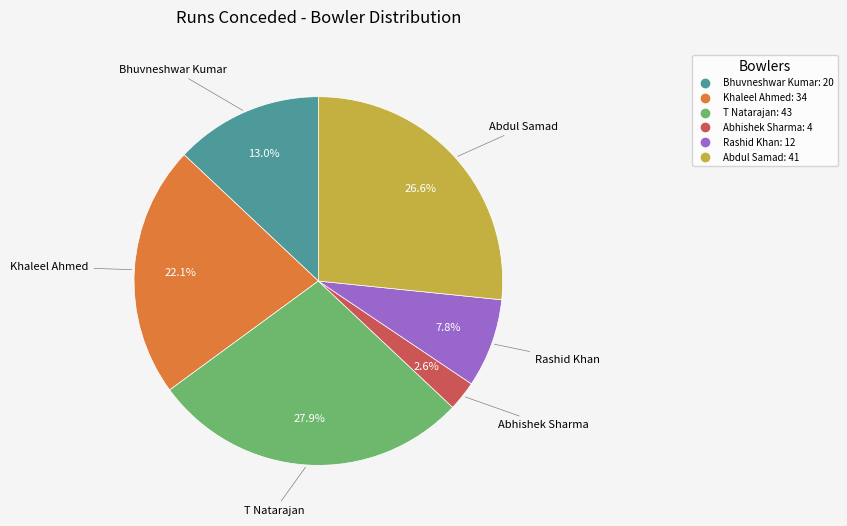

Rank the categories by value from lowest to highest.

Abhishek Sharma, Rashid Khan, Bhuvneshwar Kumar, Khaleel Ahmed, Abdul Samad, T Natarajan